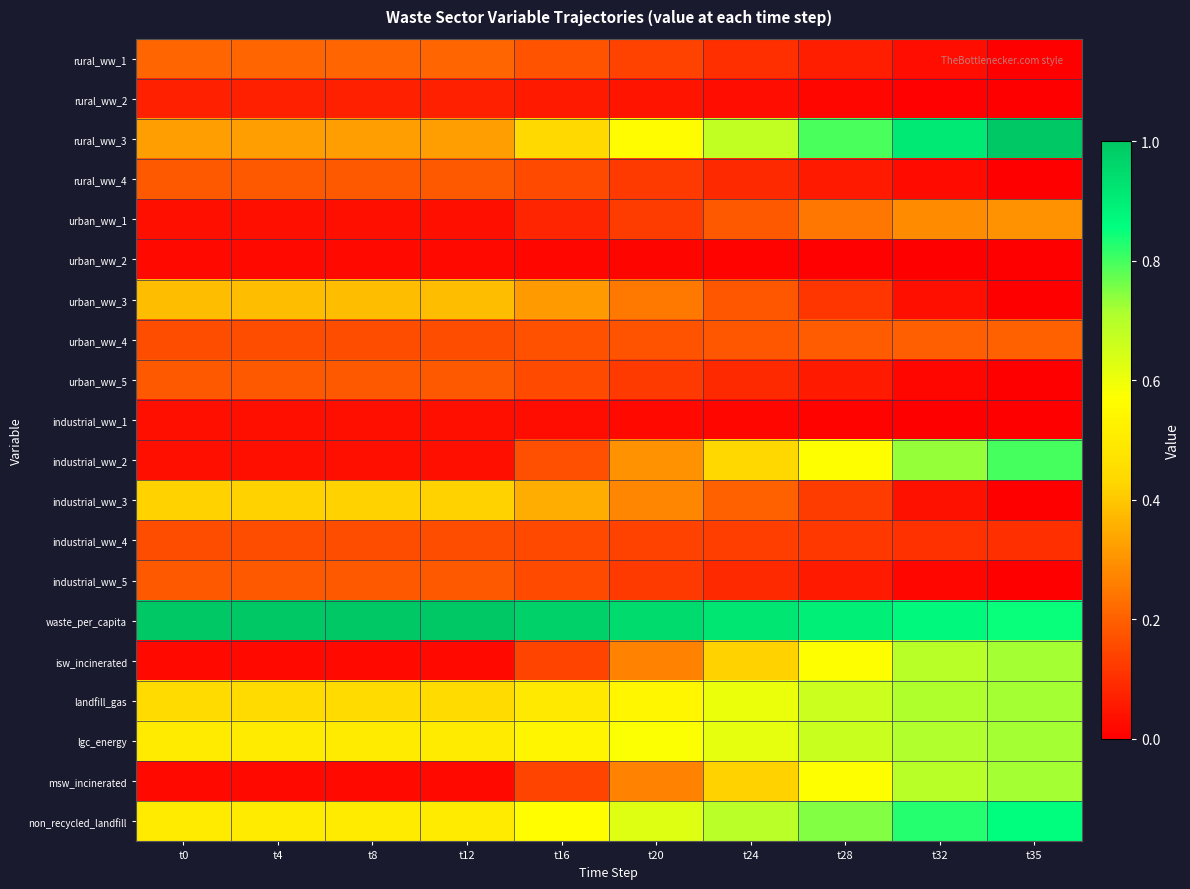

Which category has the lowest value across all series?

t35